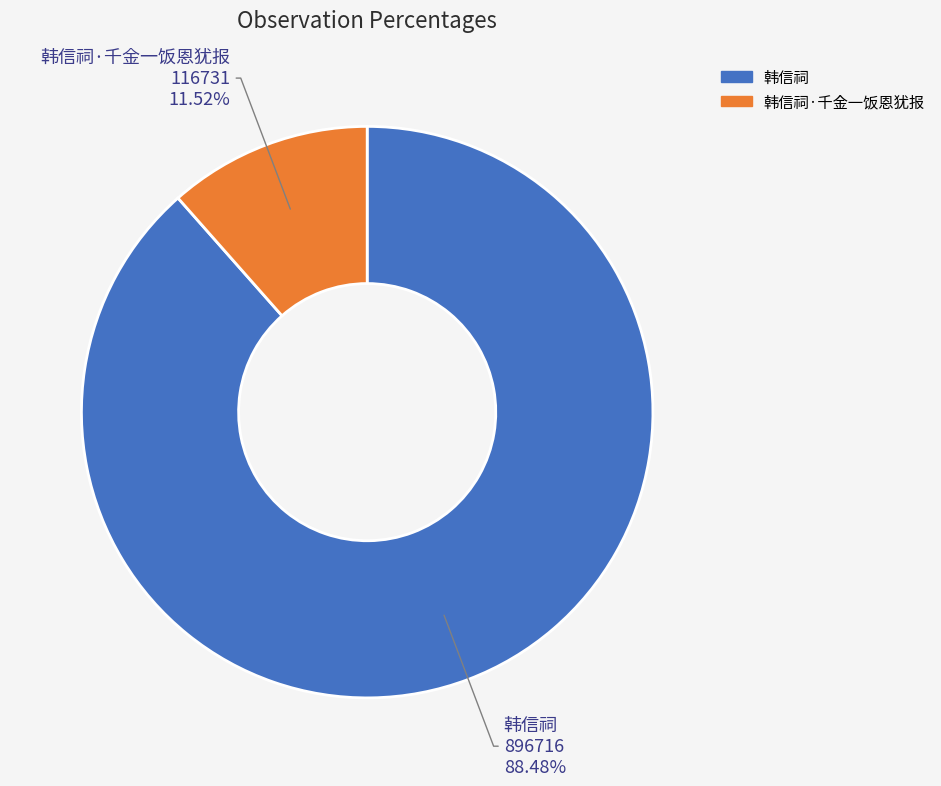

Is there a majority slice in this chart?

Yes